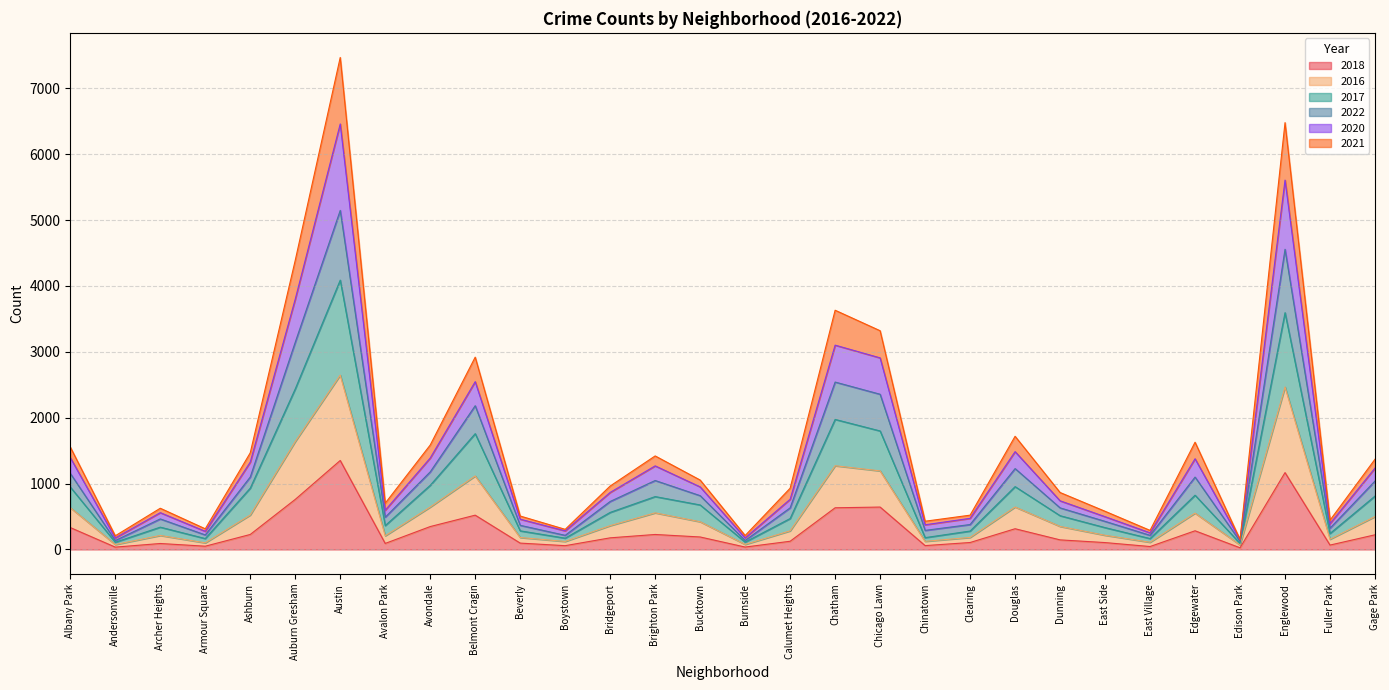

At which category is the sum across all series the highest?

Austin